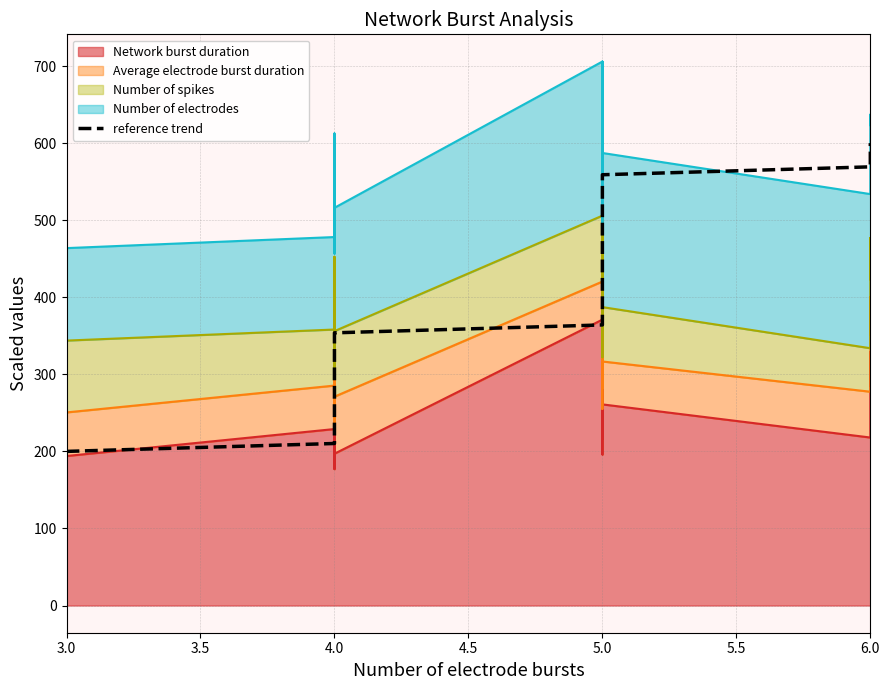

How many values are below 405?

20